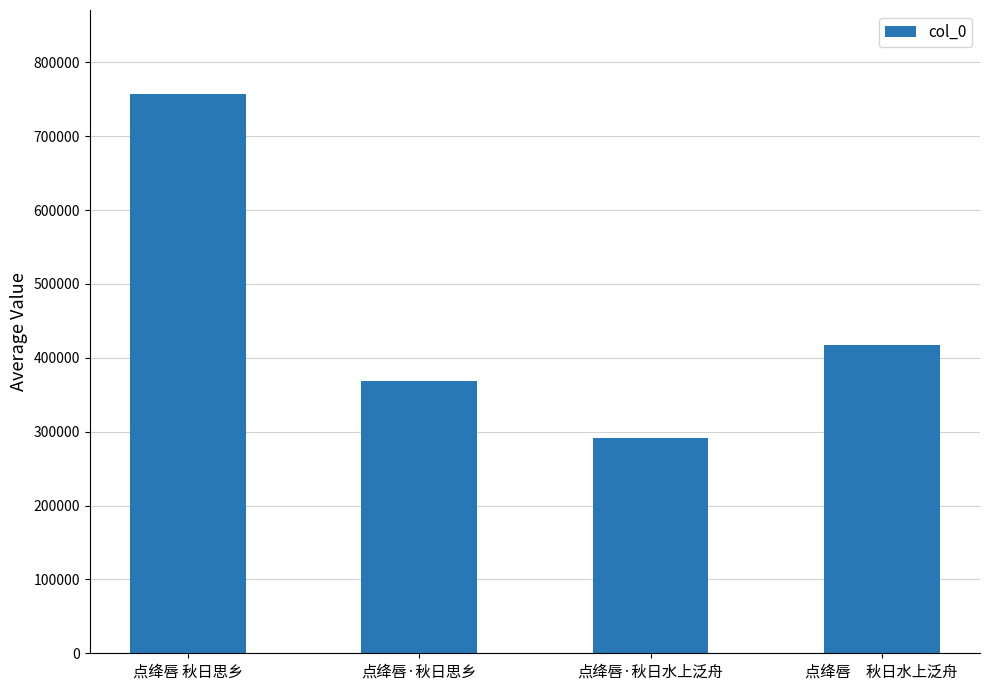

True or false: the data shows 369121 at 点绛唇·秋日思乡.

True